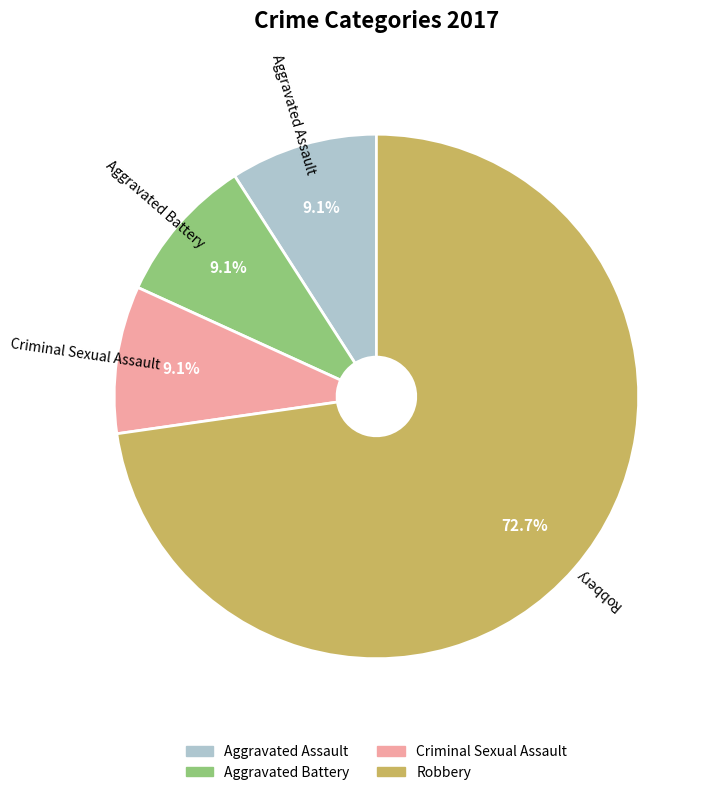

To the nearest percent, what is the difference between the largest and smallest slice percentages?

64%